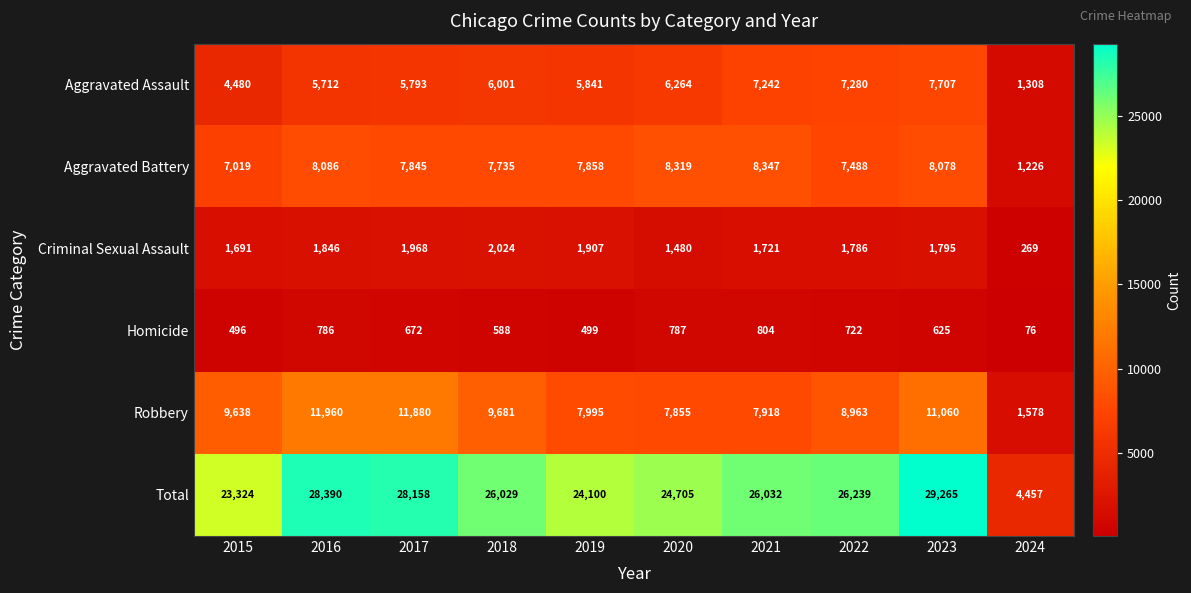

Read the Homicide value at 2020.

787